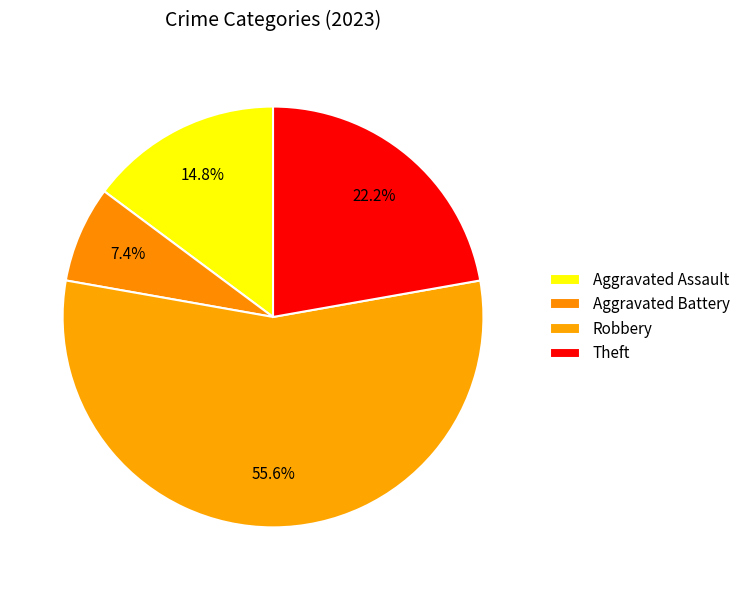

Count the number of slices in the pie.

4